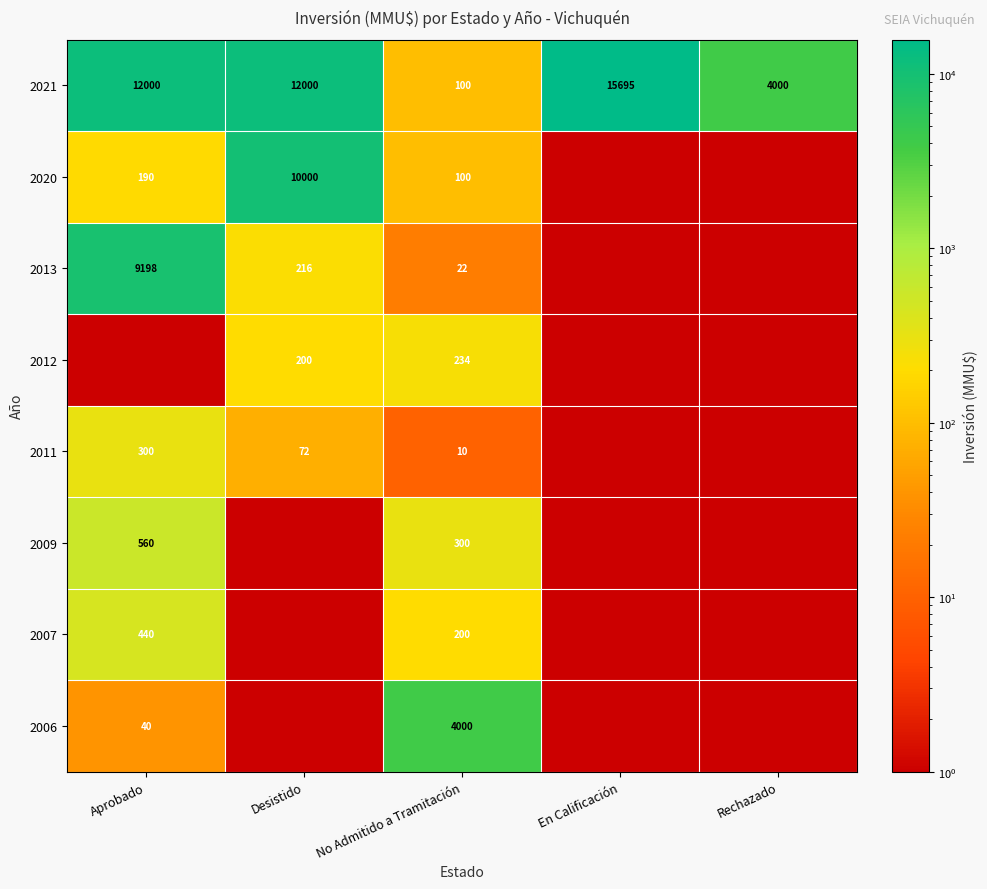

Which category has the lowest value in the 2021 series?

No Admitido a Tramitación